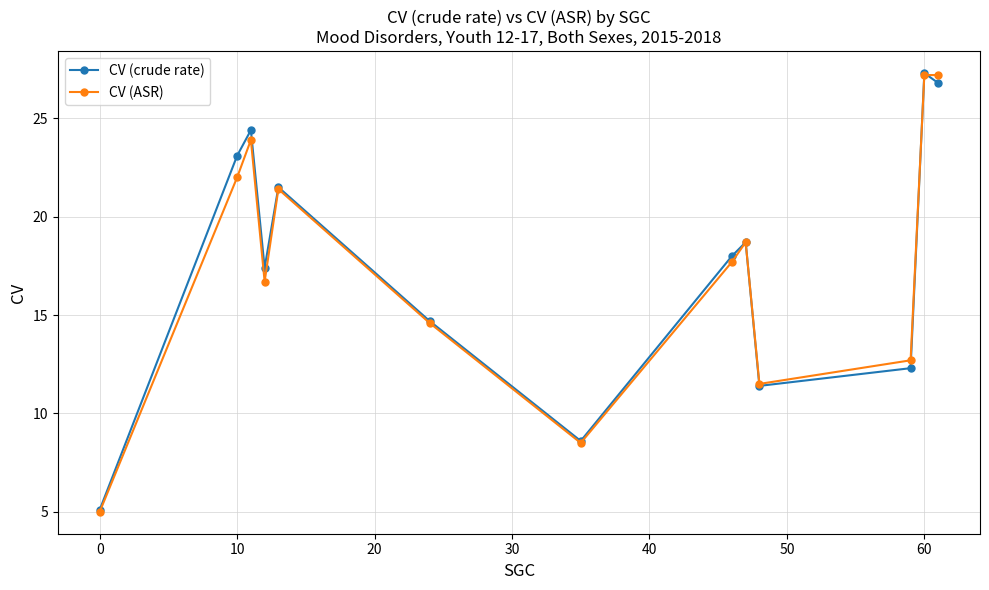

In CV (ASR), how many points are lower than both neighbors (excluding endpoints)?

3